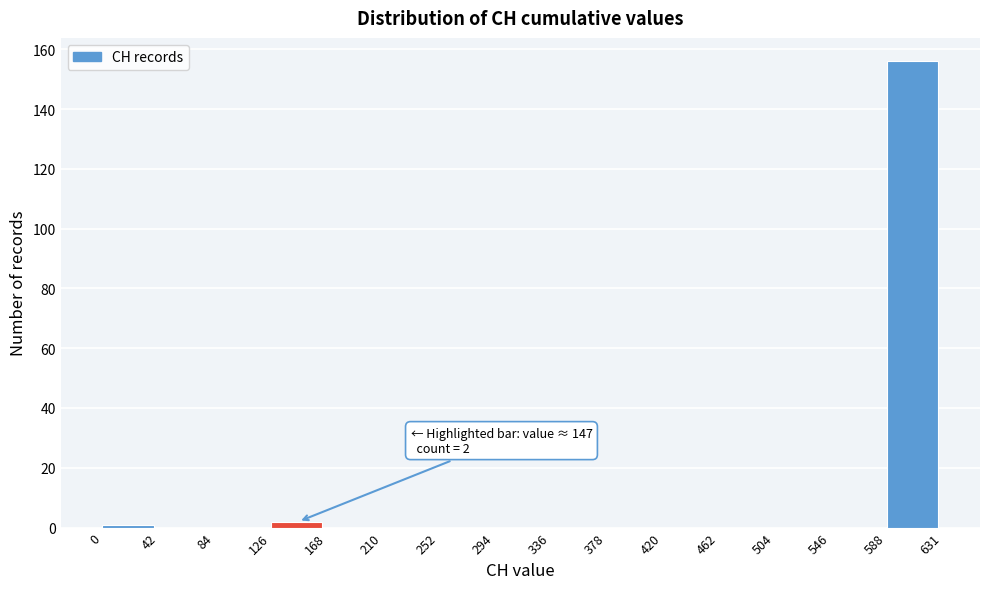

Which range on the x-axis has the tallest bar?

588 to 631